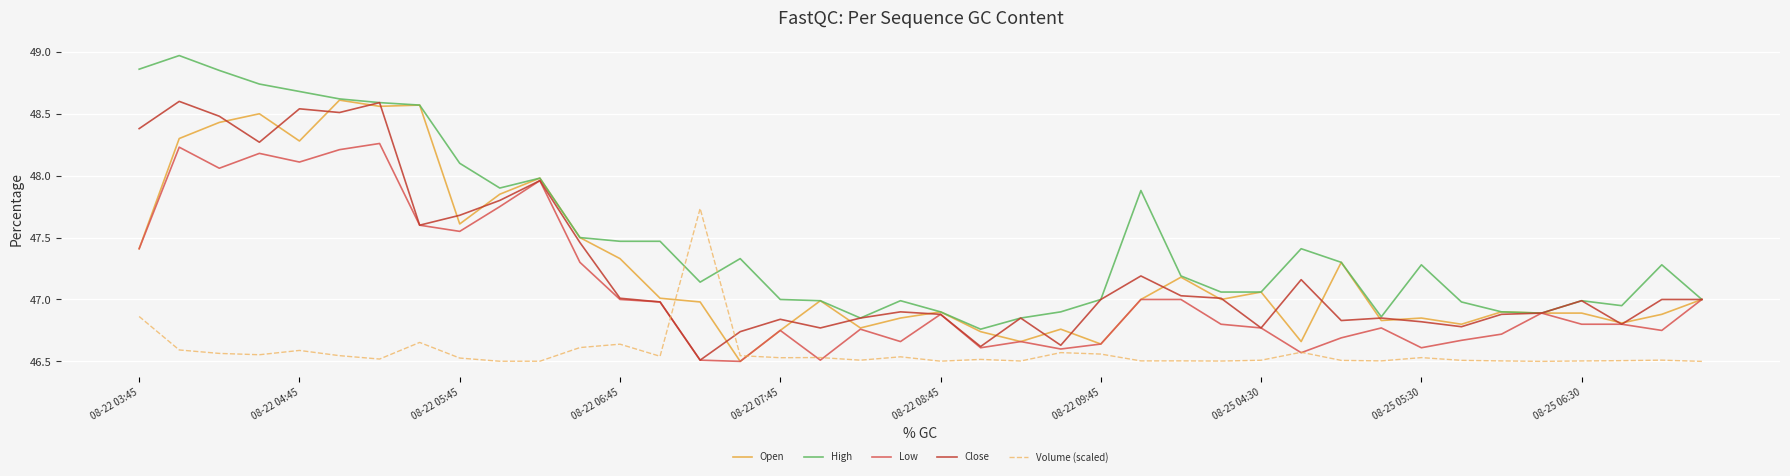

True or false: Low has more than 1 points higher than both neighbors.

True